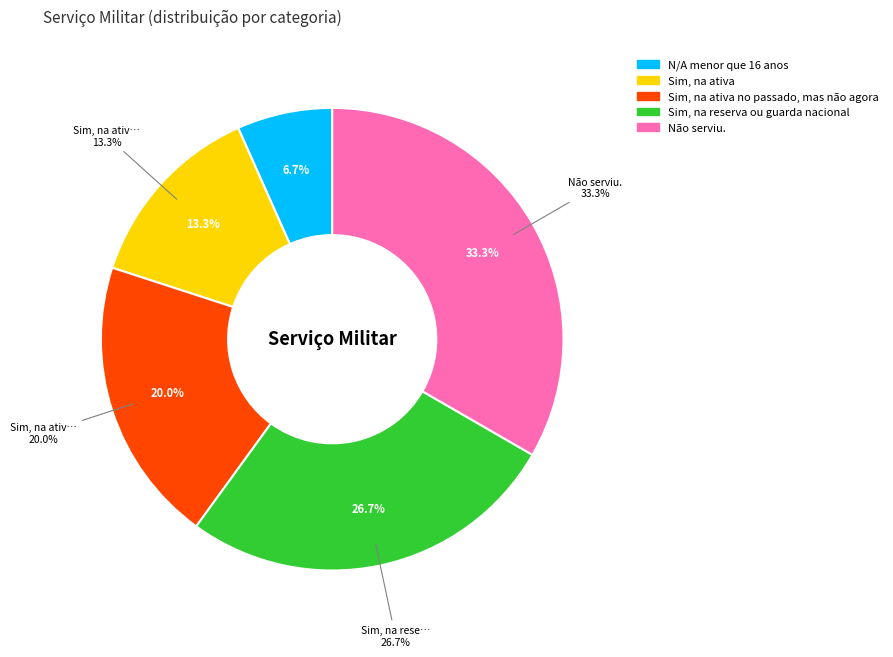

Which has a higher value, Sim, na reserva ou guarda nacional or Não serviu.?

Não serviu.